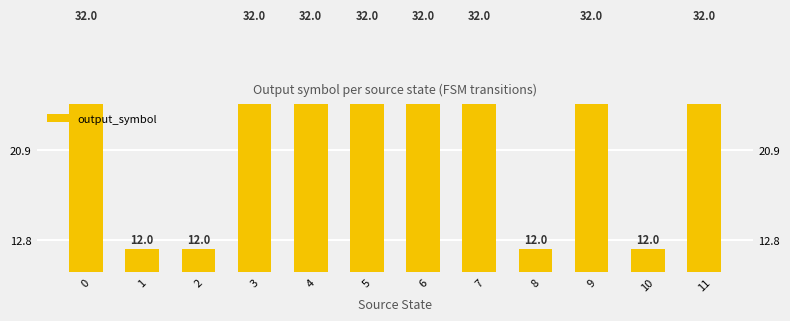

List the labels in order of value, largest first.

0, 3, 4, 5, 6, 7, 9, 11, 1, 2, 8, 10